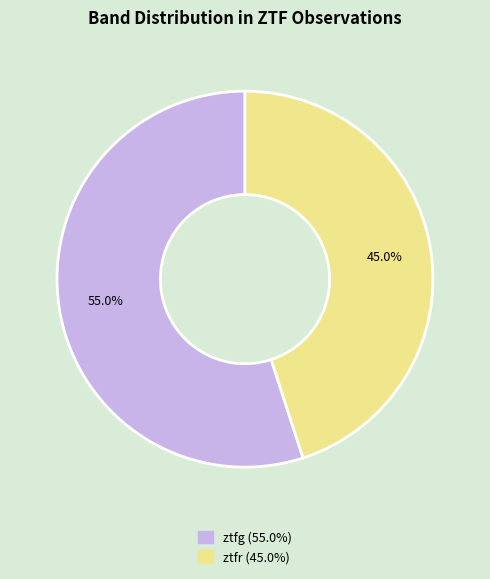

To the nearest percent, what is the difference between the largest and smallest slice percentages?

10%